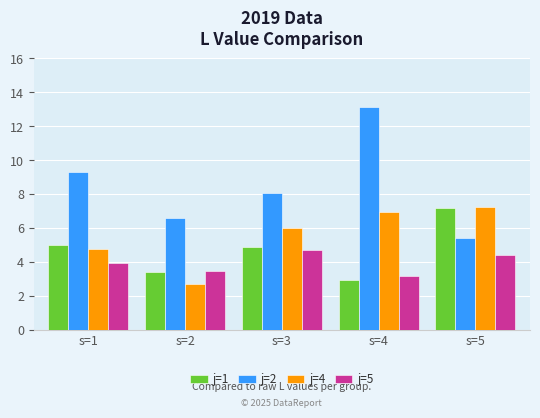

Reading right to left, extract all data points from this chart.

j=1: 7.2	2.9	4.9	3.4	5.0
j=2: 5.4	13.1	8.1	6.6	9.3
j=4: 7.3	7.0	6.0	2.7	4.8
j=5: 4.4	3.2	4.7	3.5	4.0